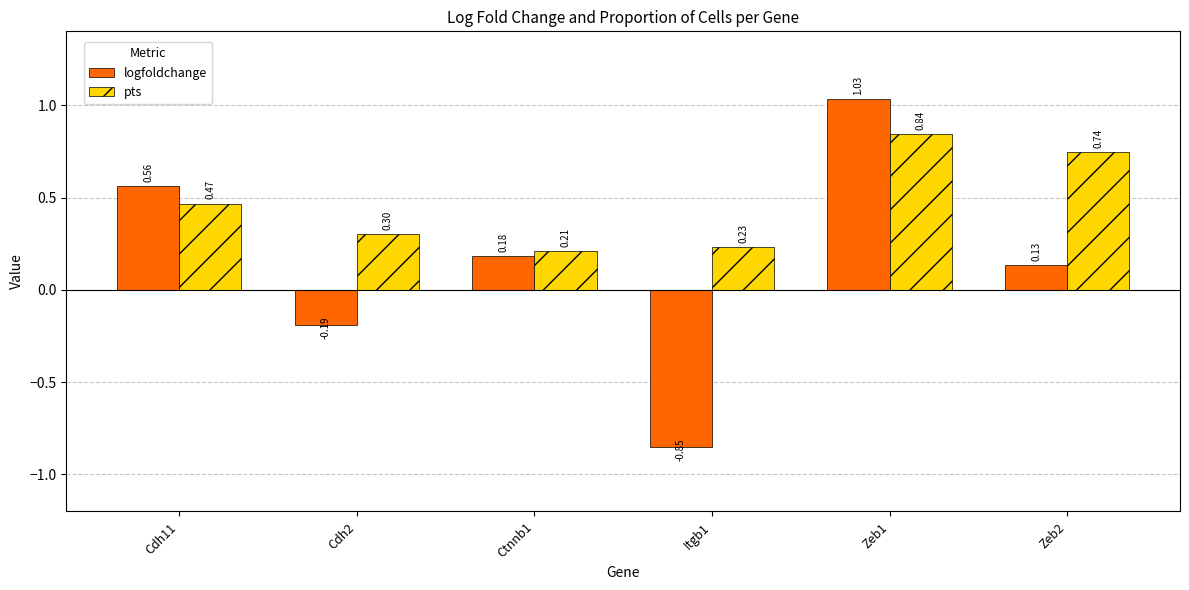

How many bars are there in each group?

2